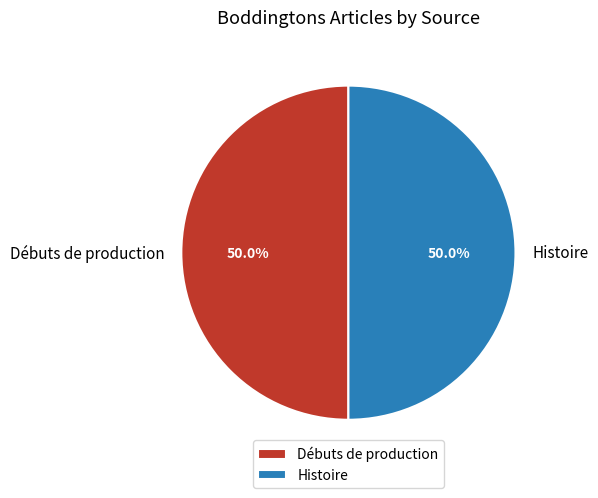

What is the ratio of the value at Débuts de production to the value at Histoire?

1.0